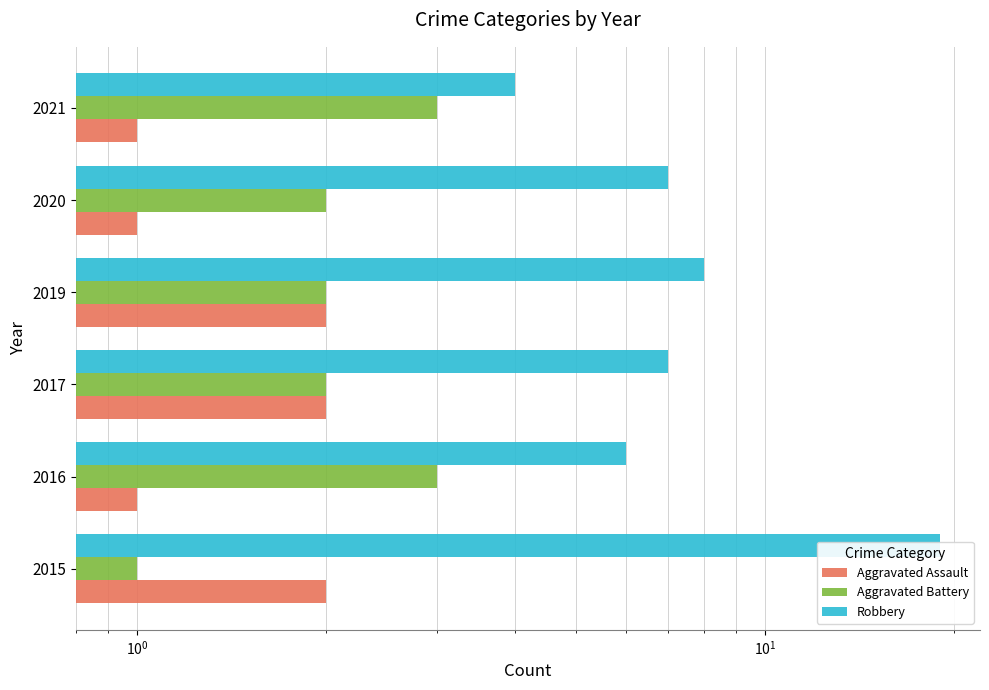

True or false: Robbery has a value of 11 at 2020.

False